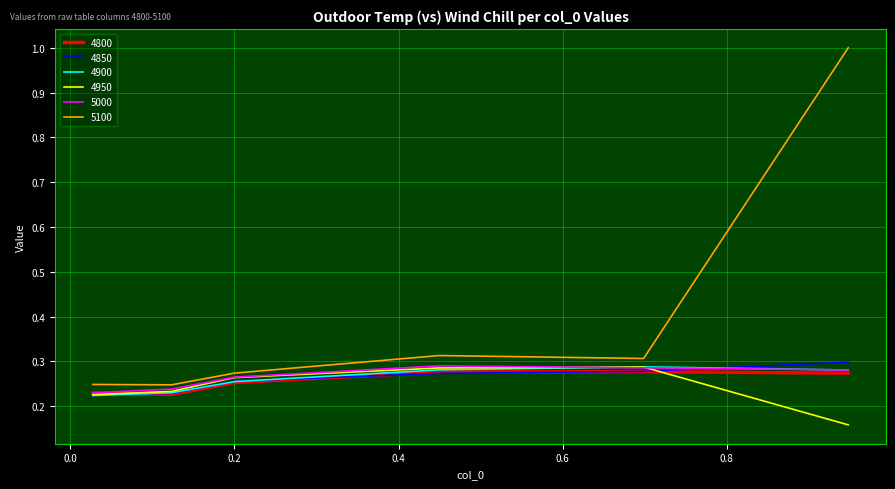

Which series has the largest range (max minus min)?

5100